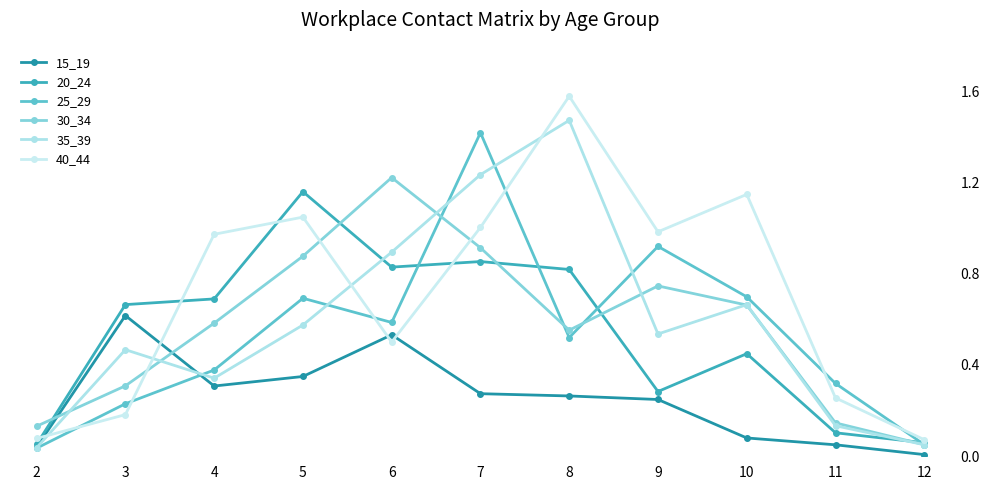

What is the value of the 40_44 point at the 1st from the left?

0.1